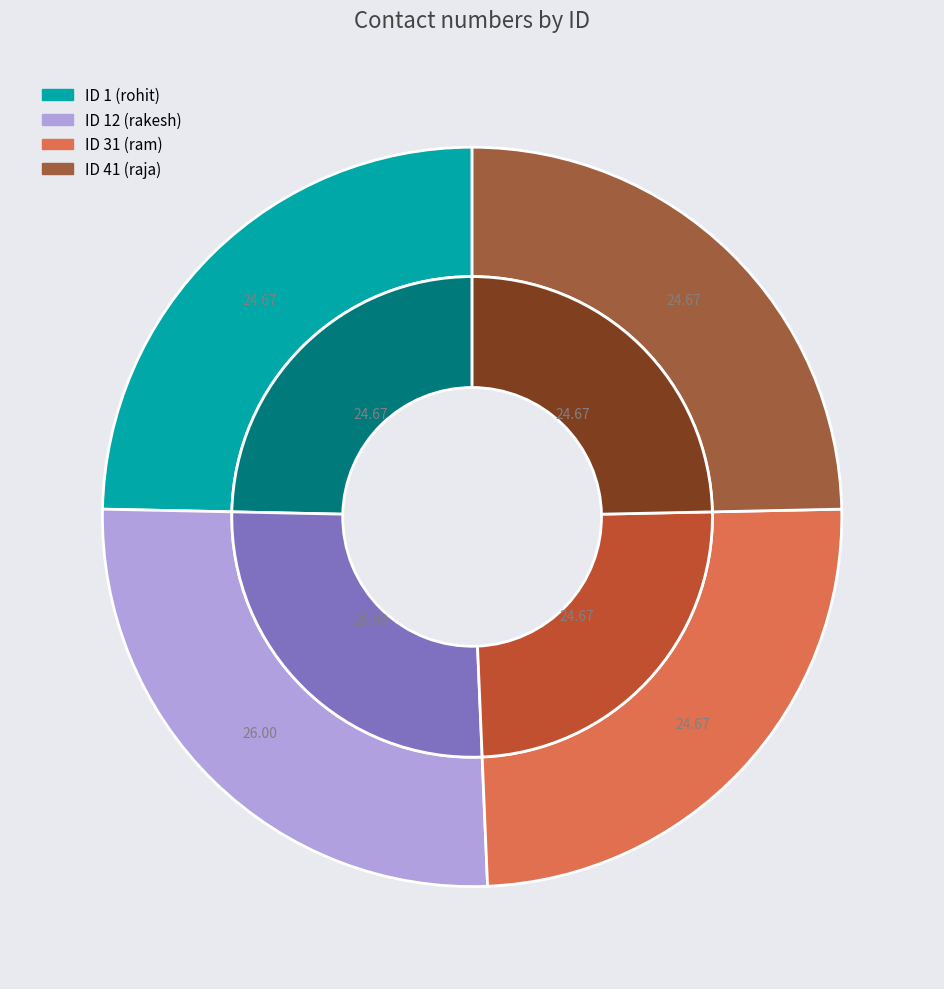

Count the number of slices in the pie.

4